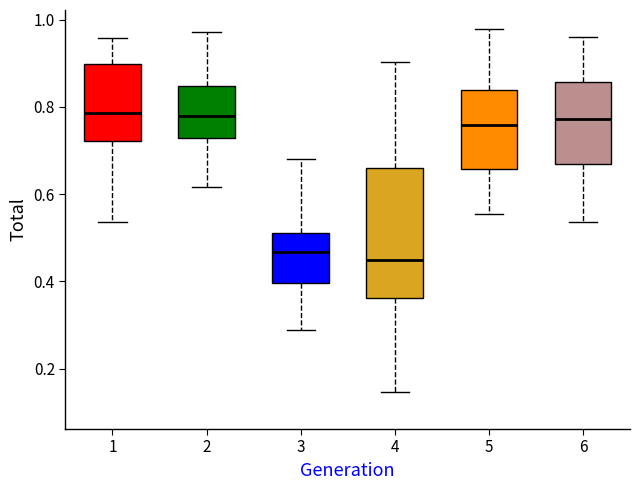

Which box is the tallest, from its lower edge to its upper edge?

4